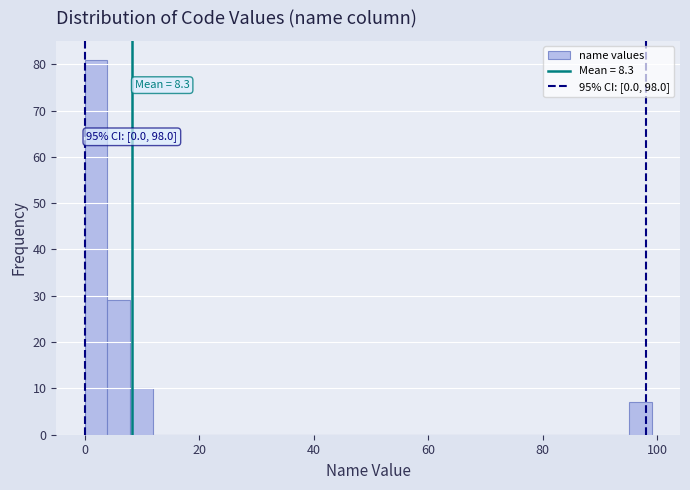

Read against the x-axis, roughly where is the centre of the tallest bar?

2